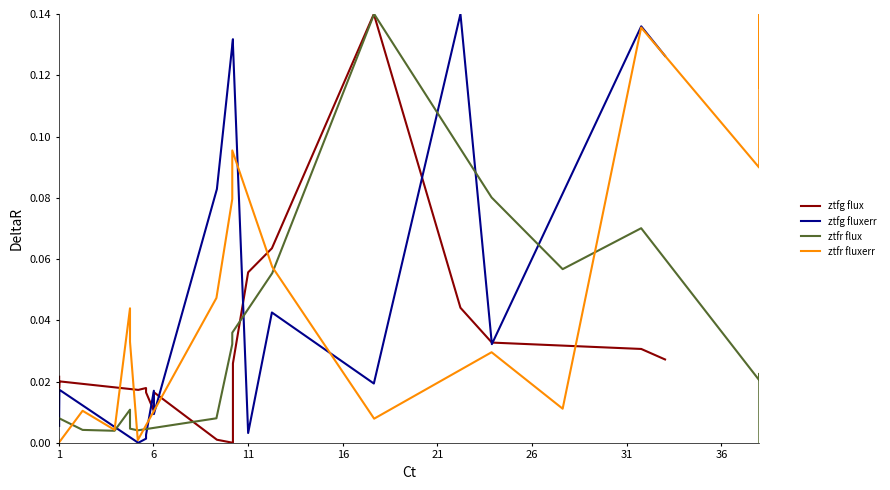

The ztfr flux series shows 0.0 at 16. True or false?

False